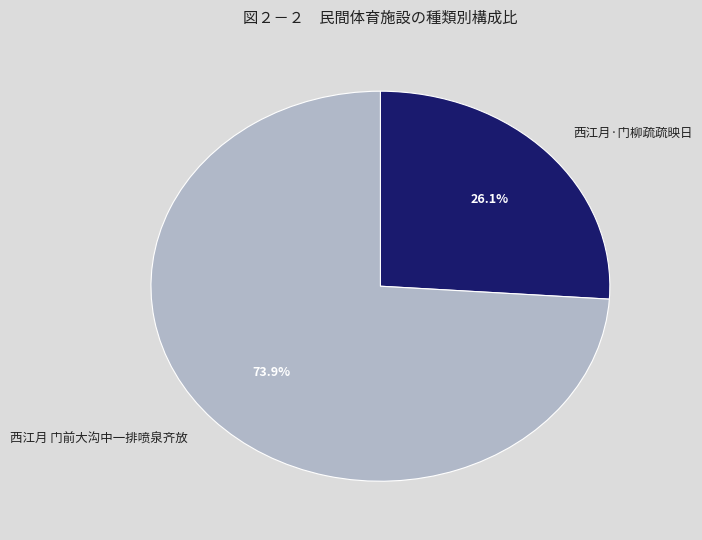

Which slice is the largest?

西江月 门前大沟中一排喷泉齐放